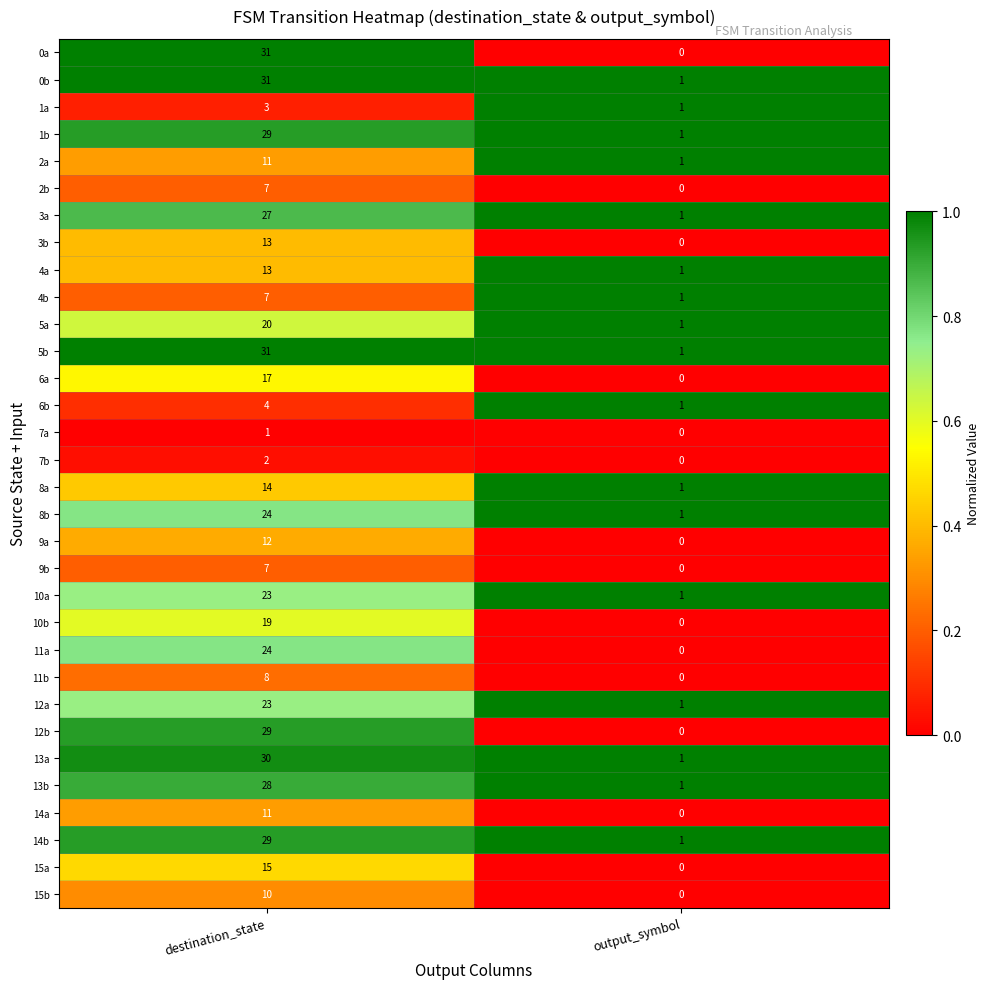

Which category has the lowest value in the 1b series?

output_symbol